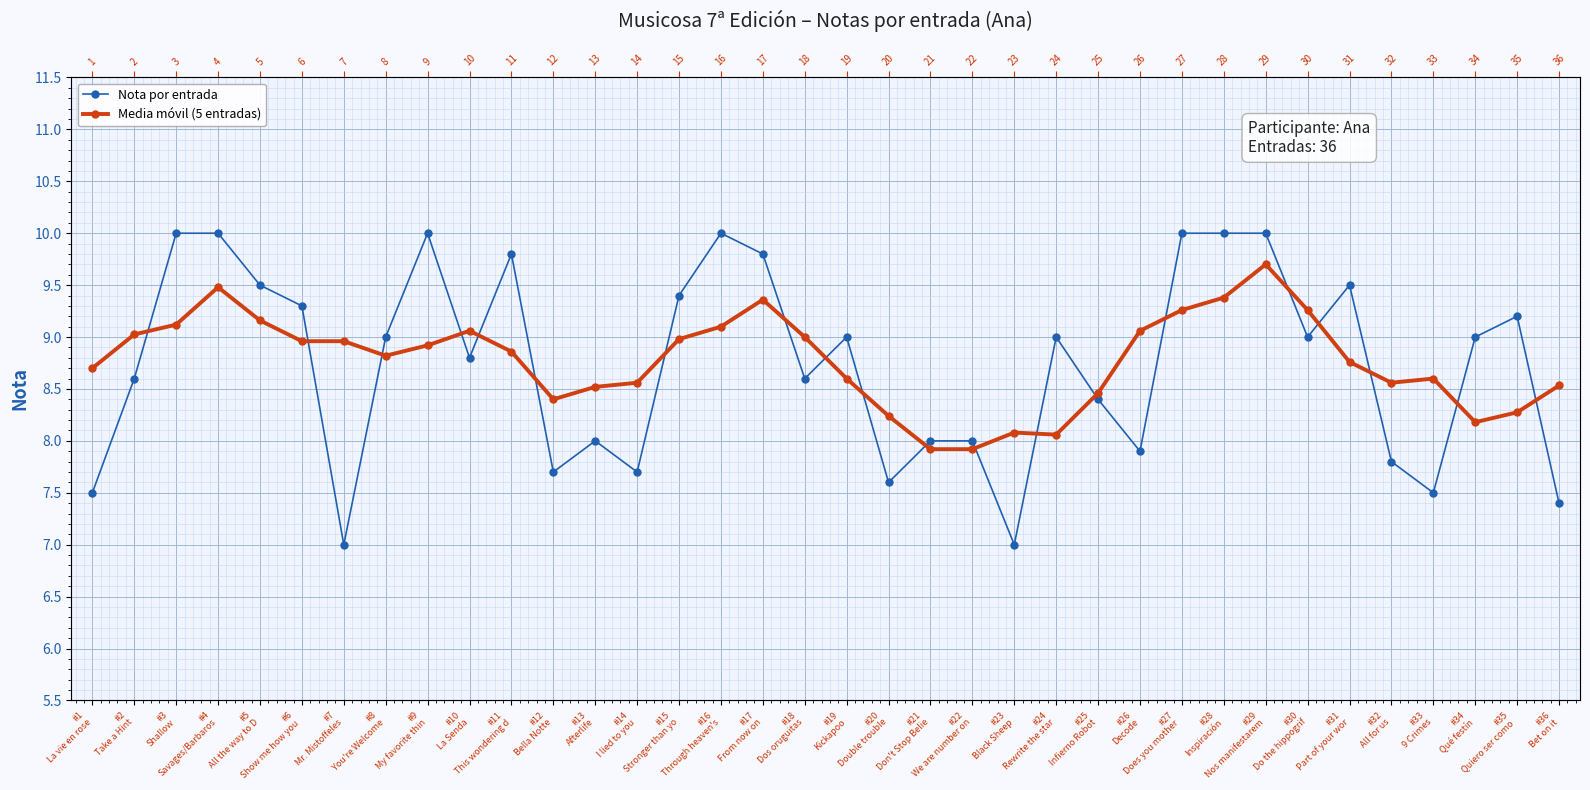

What position from the left is #32
All for us?

32